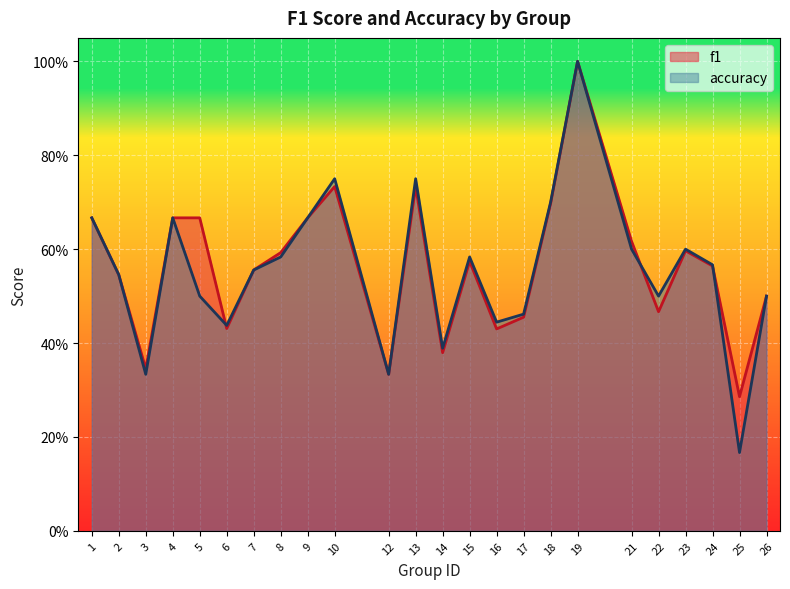

What is the sum of the accuracy values at 23 and 13?

1.4